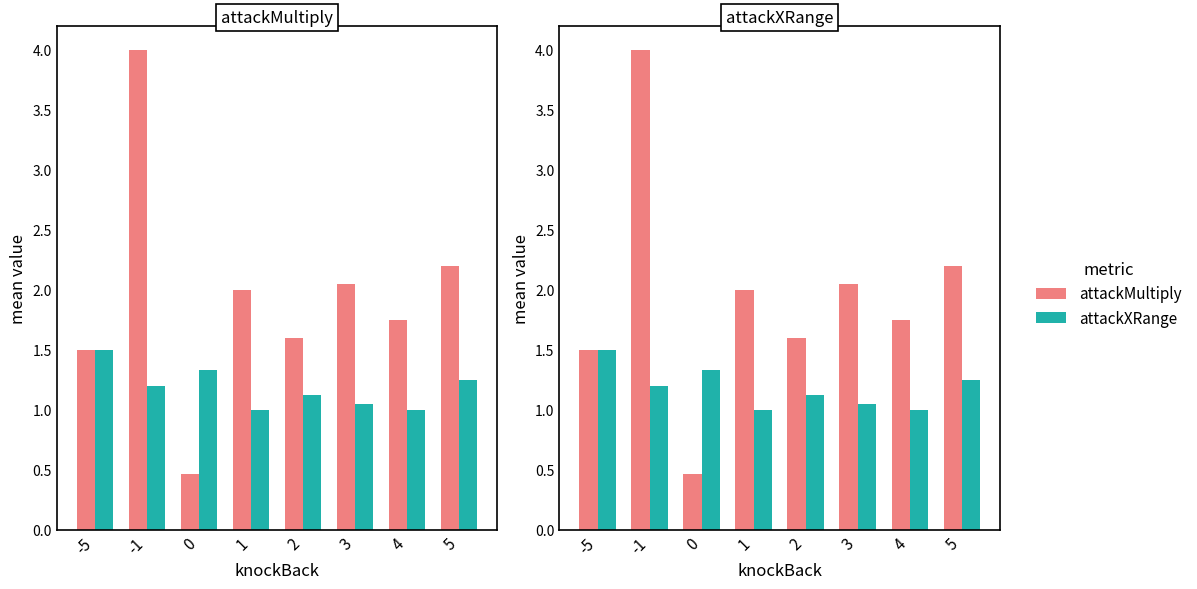

Reading left to right, extract all data points from this chart.

attackMultiply: -5=1.5	-1=4.0	0=0.5	1=2.0	2=1.6	3=2.0	4=1.8	5=2.2
attackXRange: -5=1.5	-1=1.2	0=1.3	1=1.0	2=1.1	3=1.1	4=1.0	5=1.2